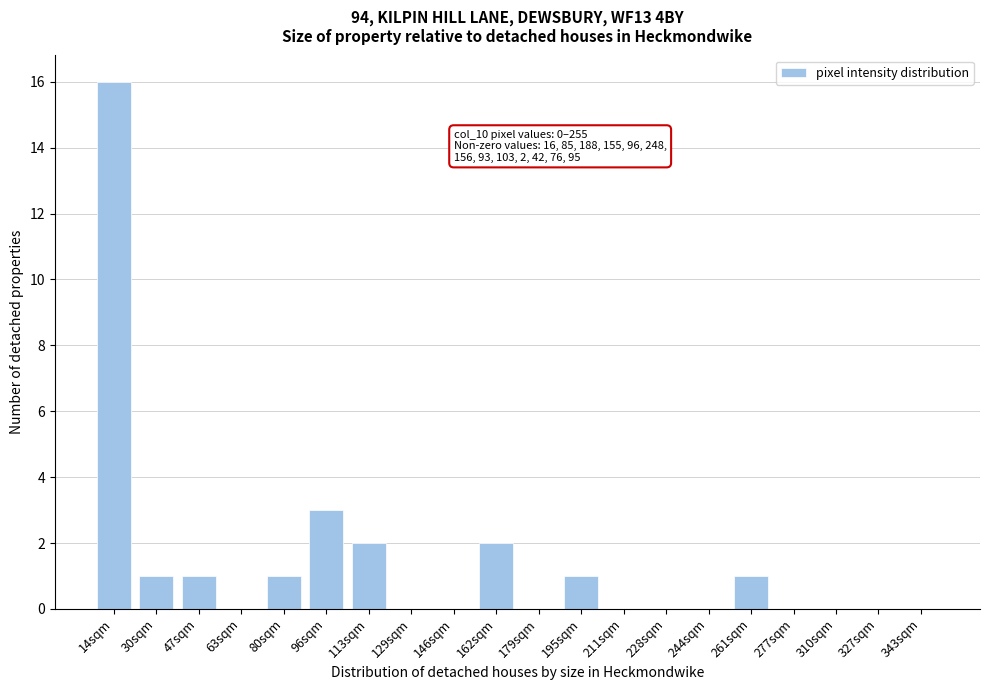

Reading left to right, list all the values displayed in this chart.

14sqm=16	30sqm=1	47sqm=1	63sqm=0	80sqm=1	96sqm=3	113sqm=2	129sqm=0	146sqm=0	162sqm=2	179sqm=0	195sqm=1	211sqm=0	228sqm=0	244sqm=0	261sqm=1	277sqm=0	310sqm=0	327sqm=0	343sqm=0